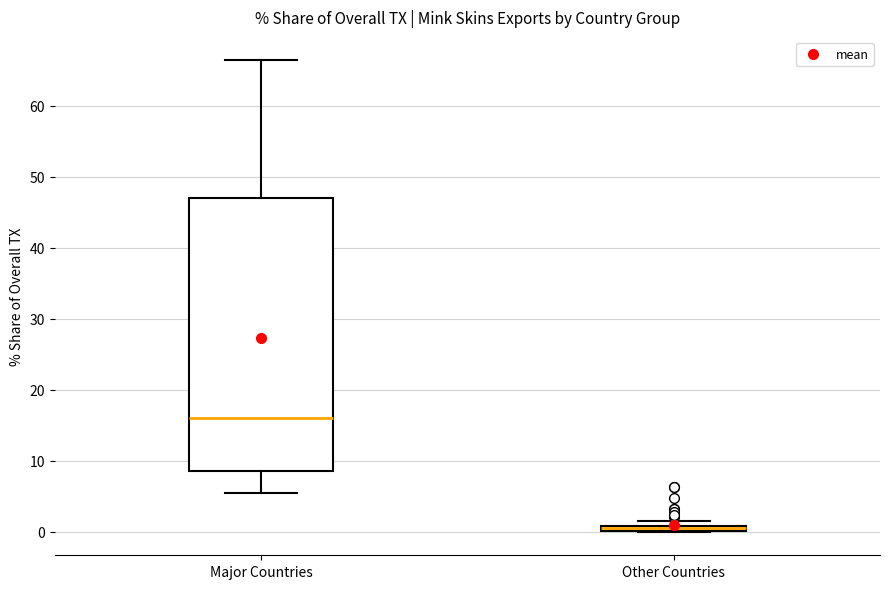

Where is the lower edge of the box for Major Countries on the y-axis? The values are not printed on the chart, so give them approximately, as read against the axis.

9